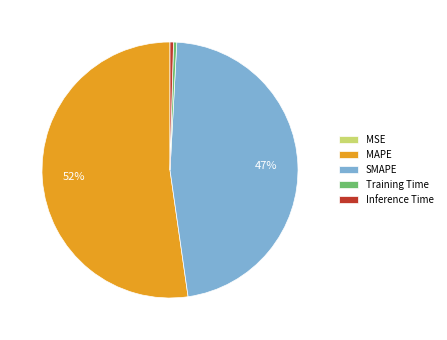

What percentage is the SMAPE slice, to the nearest percent?

47%